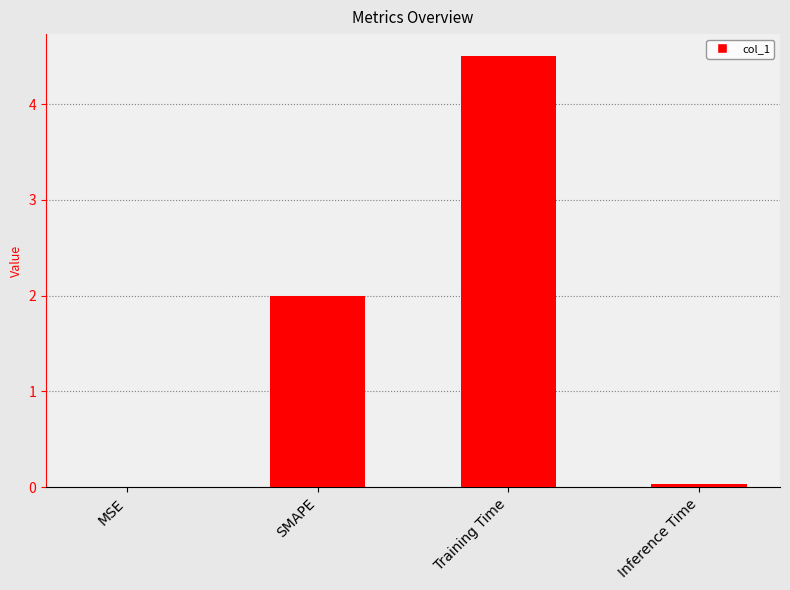

Is it true that the value at Training Time is 6.4?

False